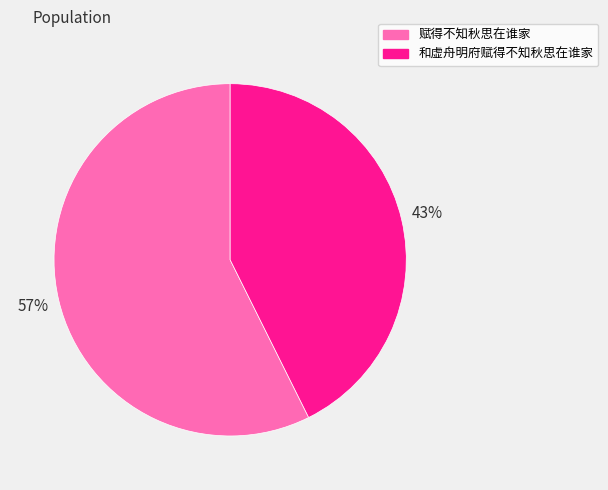

Do 和虚舟明府赋得不知秋思在谁家 and 赋得不知秋思在谁家 together represent more than half of the pie?

Yes